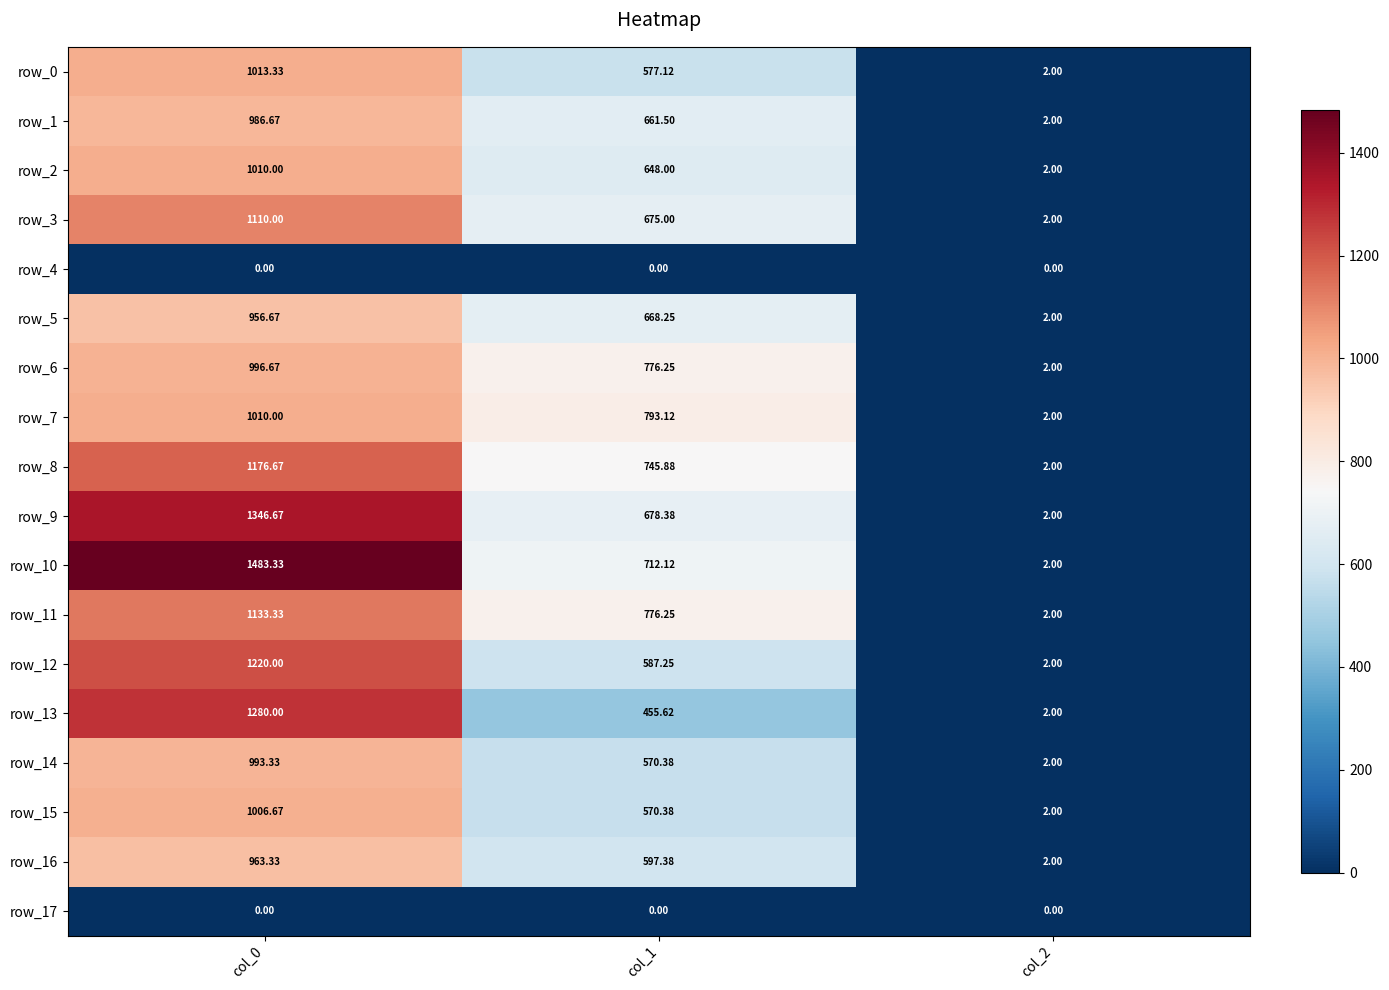

What is the greatest value displayed?

1483.3